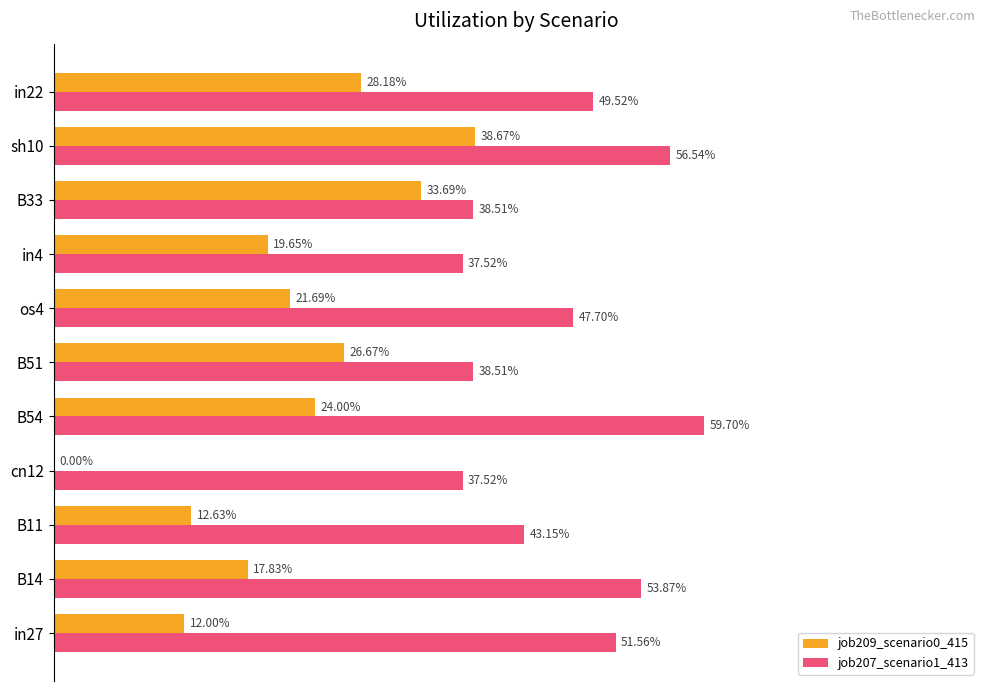

List the series in order of their overall mean, lowest first.

job209_scenario0_415, job207_scenario1_413